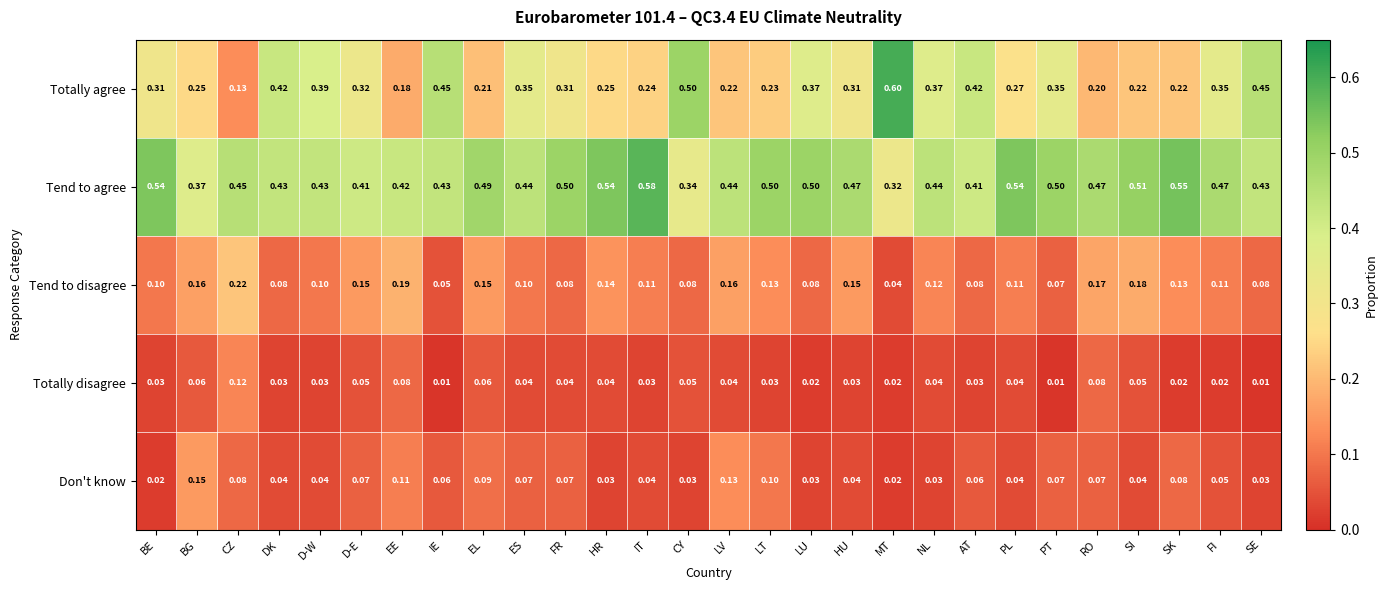

Between HR and LU, which series saw the biggest shift?

Totally agree